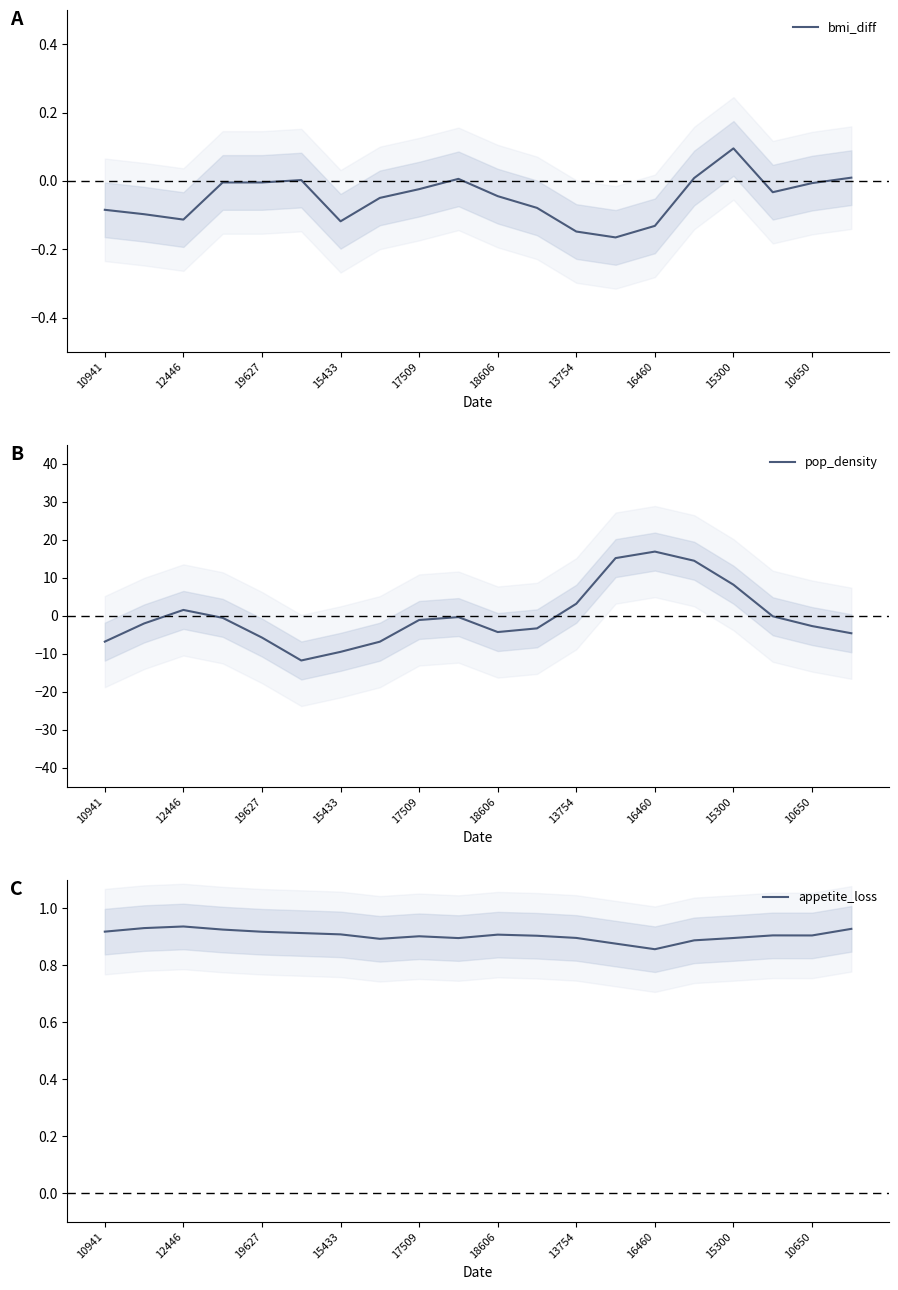

Which category has the highest value in the bmi_diff series?

15300